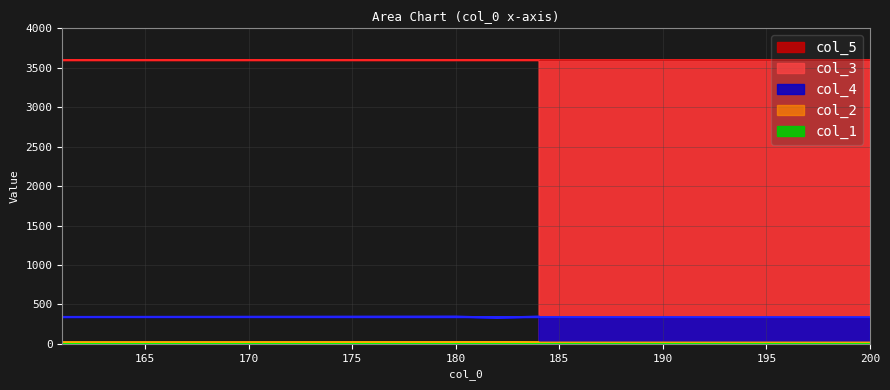

What is the sum of all col_1 values?

0.5